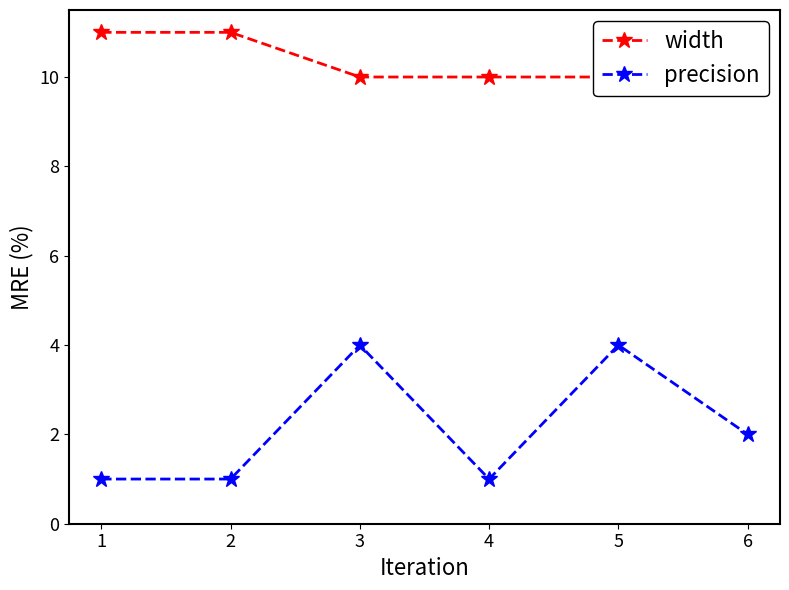

How many lines are shown in the chart?

2